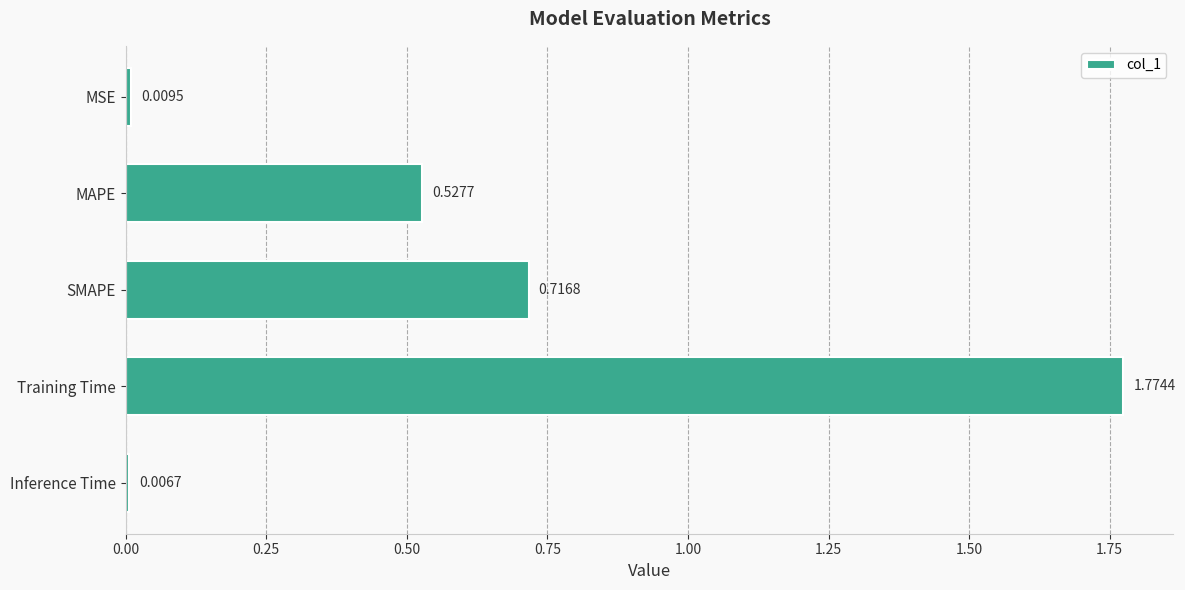

Rank the categories by value from highest to lowest.

Training Time, SMAPE, MAPE, MSE, Inference Time